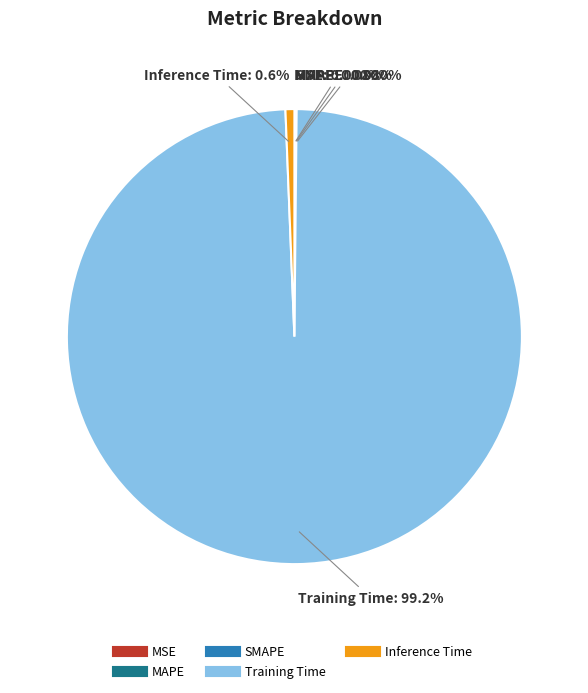

What is the largest slice in the pie chart?

Training Time